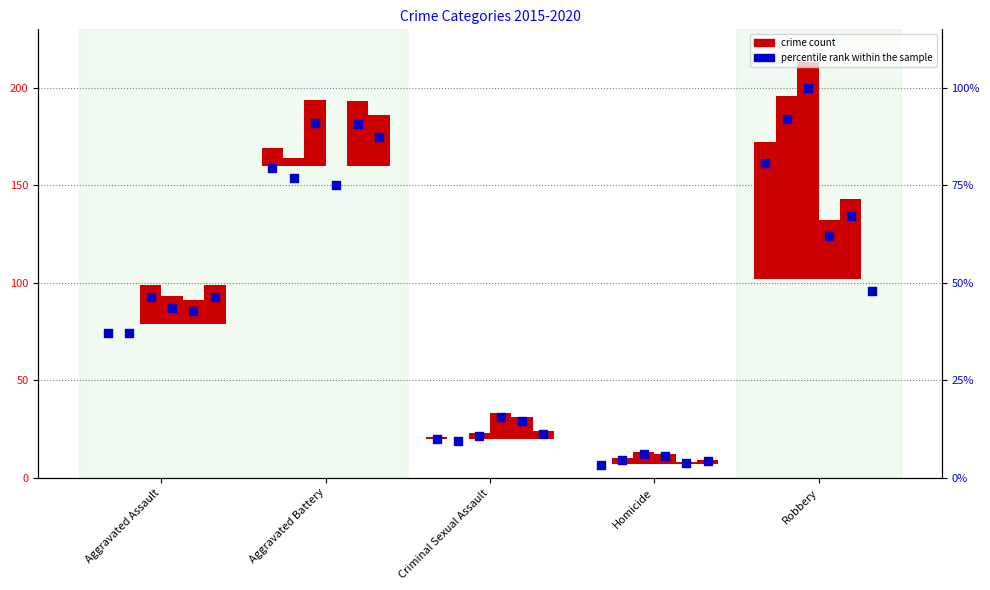

Approximately how many times larger is the value at Aggravated Assault compared to Criminal Sexual Assault?

3.8